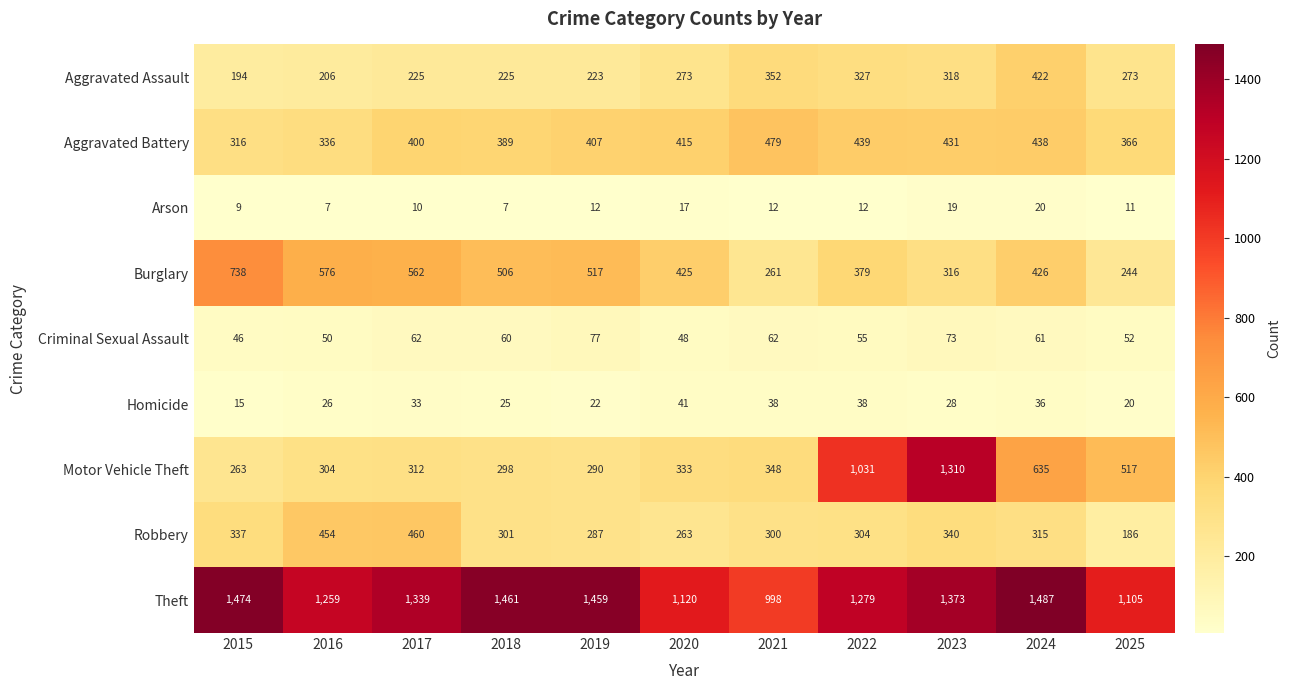

How many data points does each series have?

11